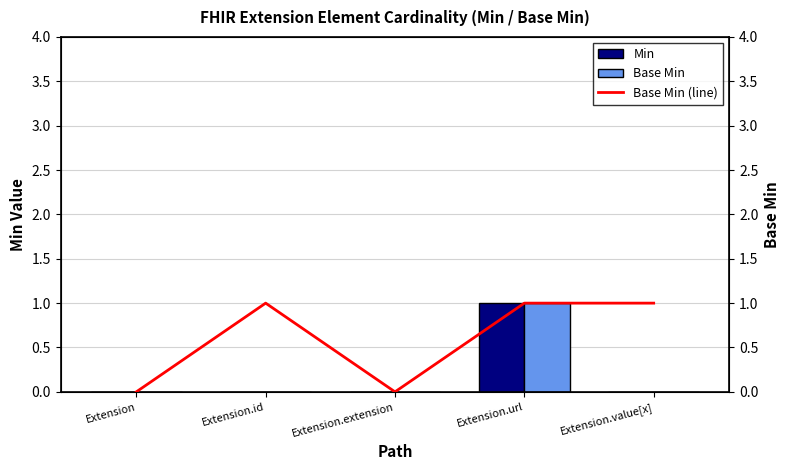

Reading right to left, list all the values displayed in this chart.

Min: 0	1	0	0	0
Base Min: 0	1	0	0	0
Base Min (line): 1	1	0	1	0